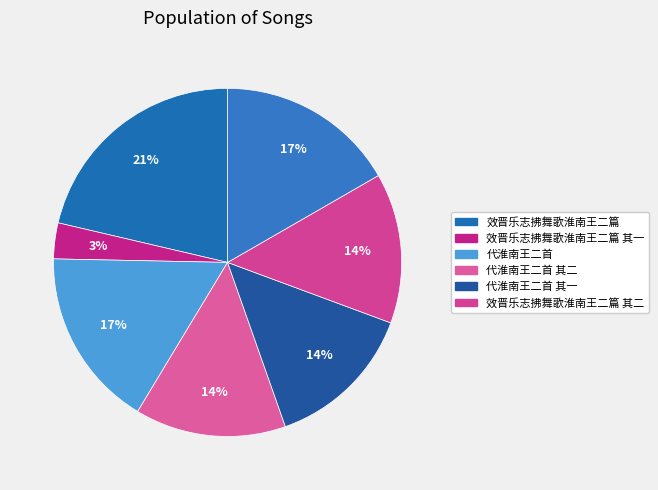

How many slices are in this pie chart?

7